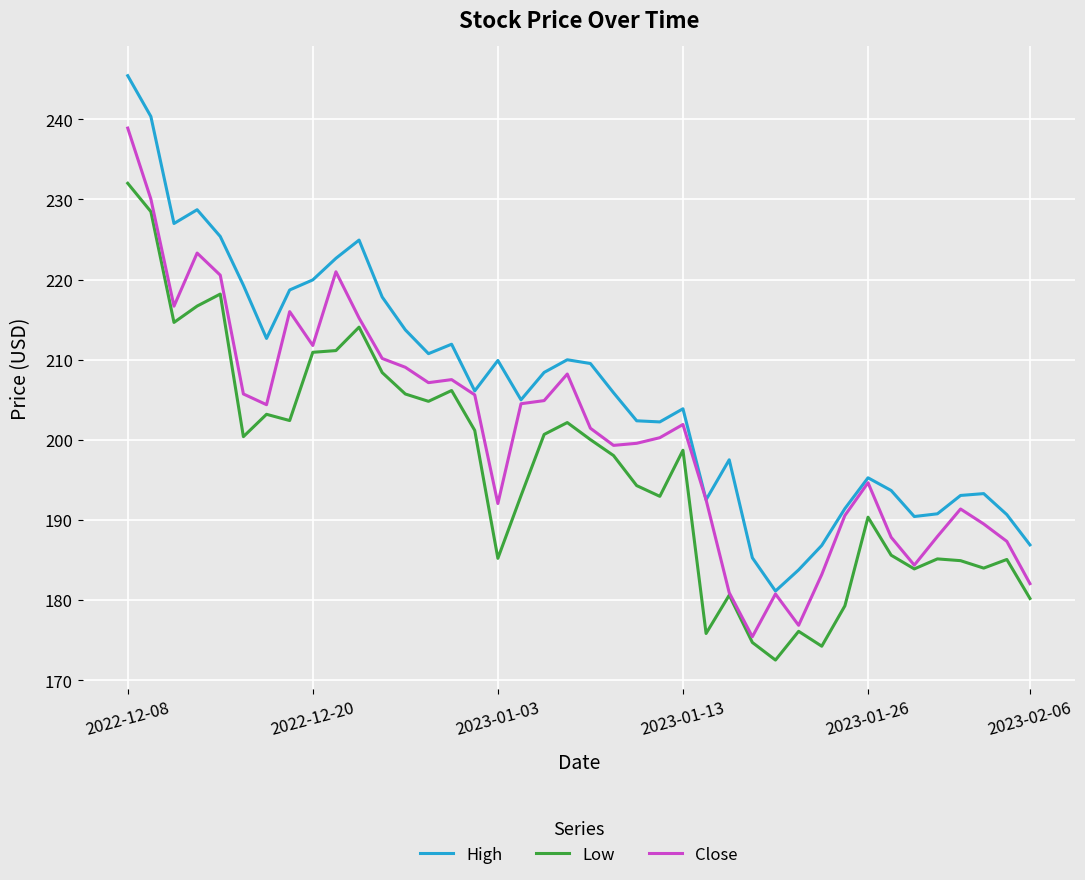

What is the minimum value shown in the chart?

172.5